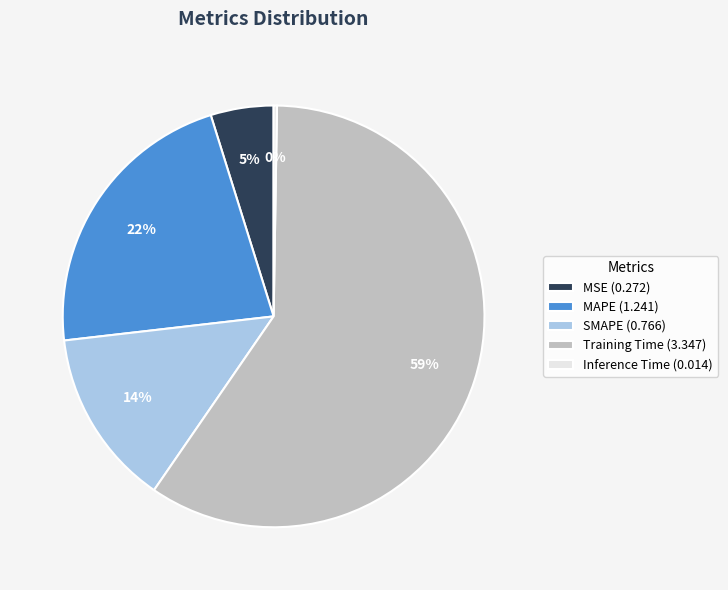

Which slice is the largest?

Training Time